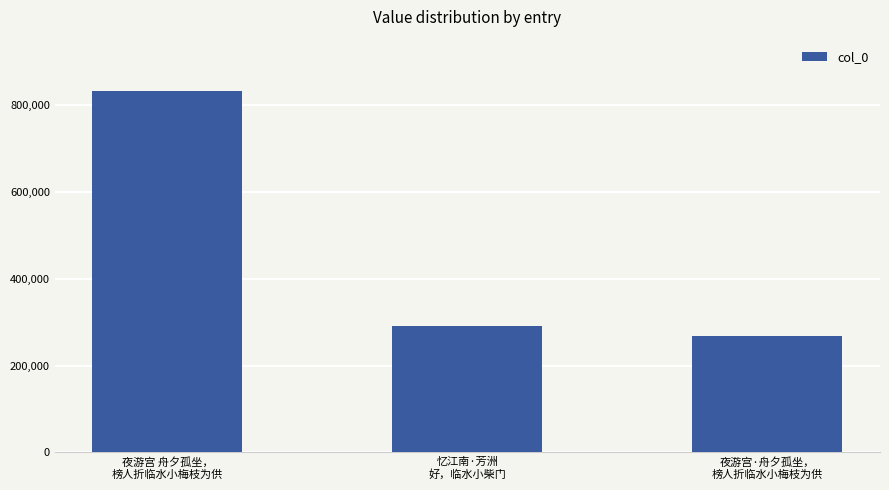

Rank the categories by value from highest to lowest.

夜游宫 舟夕孤坐，
榜人折临水小梅枝为供, 忆江南·芳洲
好，临水小柴门, 夜游宫·舟夕孤坐，
榜人折临水小梅枝为供